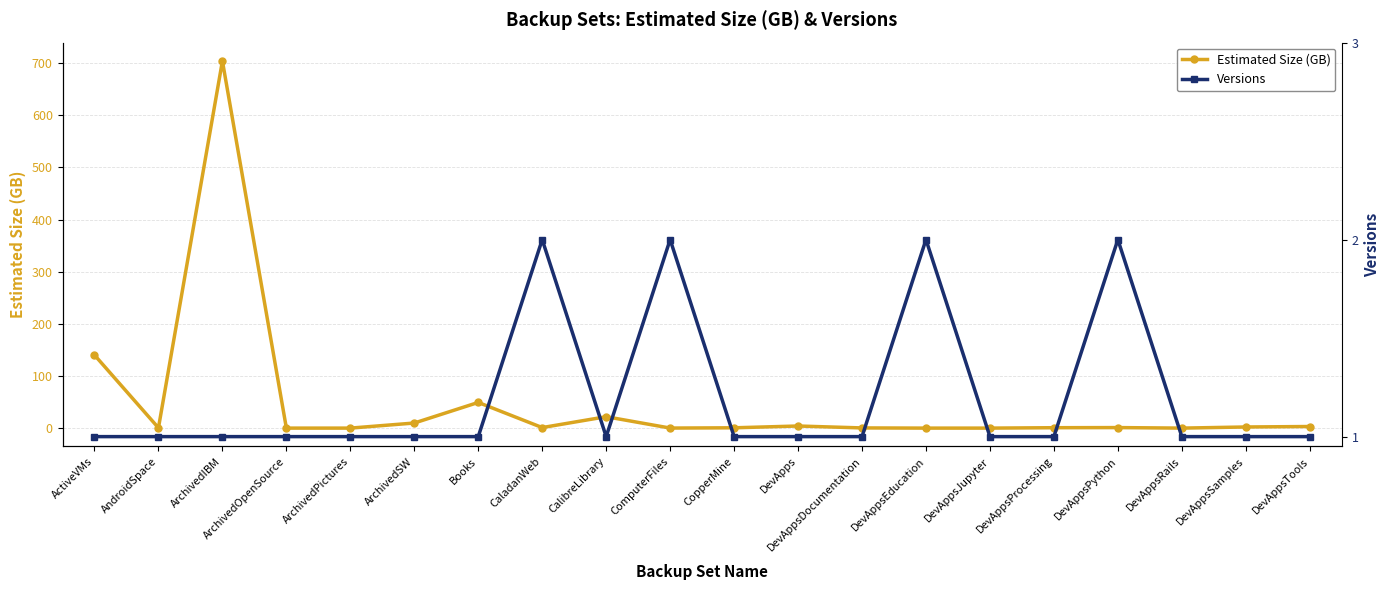

What is the value of the Estimated Size (GB) point at the 7th from the left?

49.3